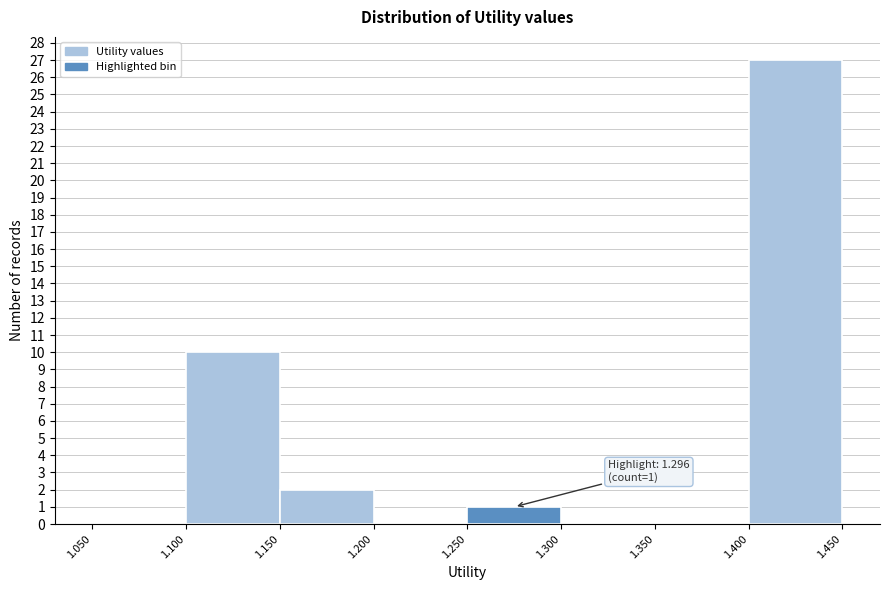

Which range on the x-axis has the tallest bar?

1.400 to 1.450